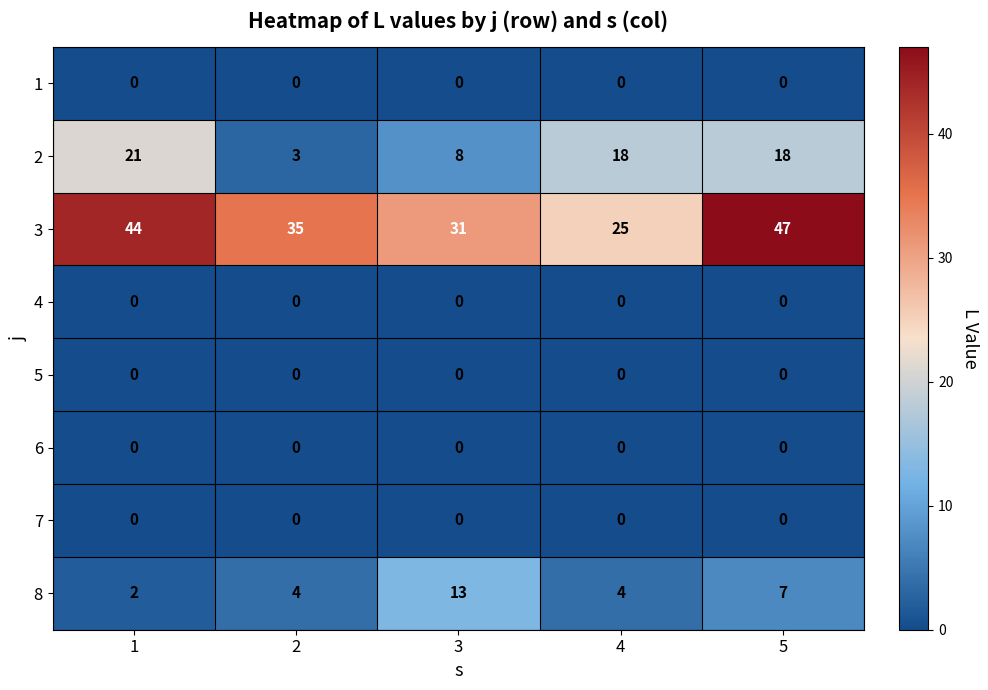

Which series changed the most between 4 and 5?

3